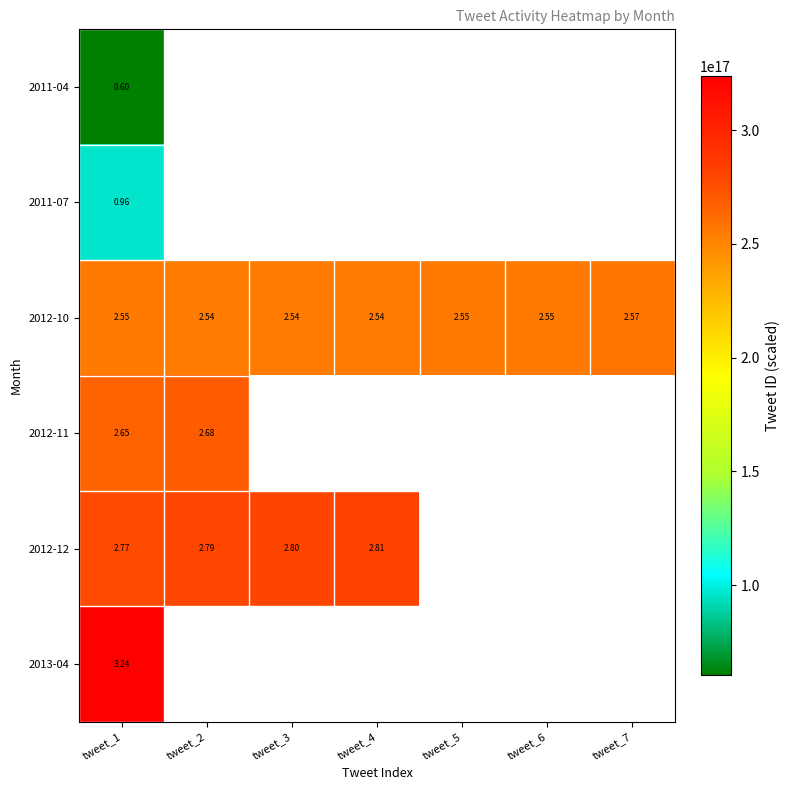

Rank the categories by 2011-04 value from lowest to highest.

tweet_1, tweet_2, tweet_3, tweet_4, tweet_5, tweet_6, tweet_7